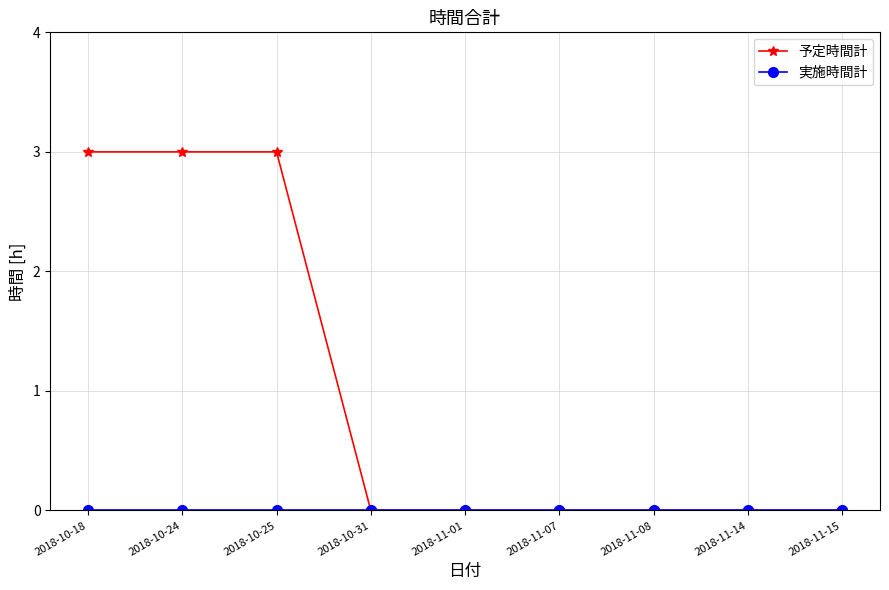

Which series has the widest spread of values?

予定時間計